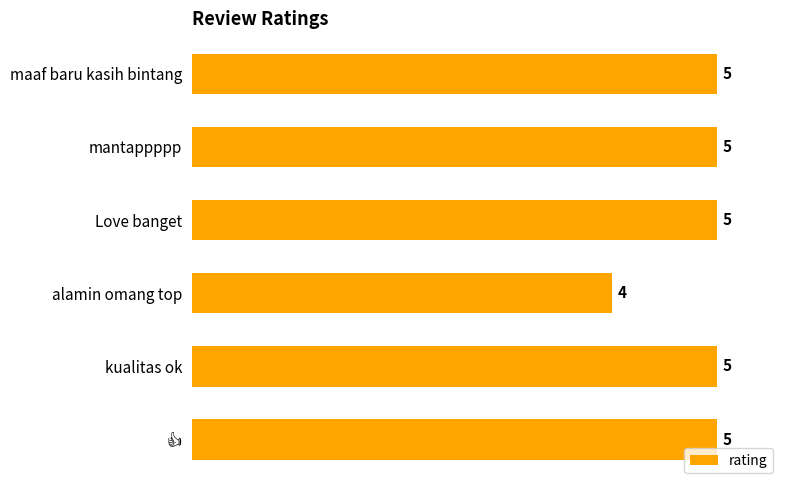

How many values are between 5 and 6?

5